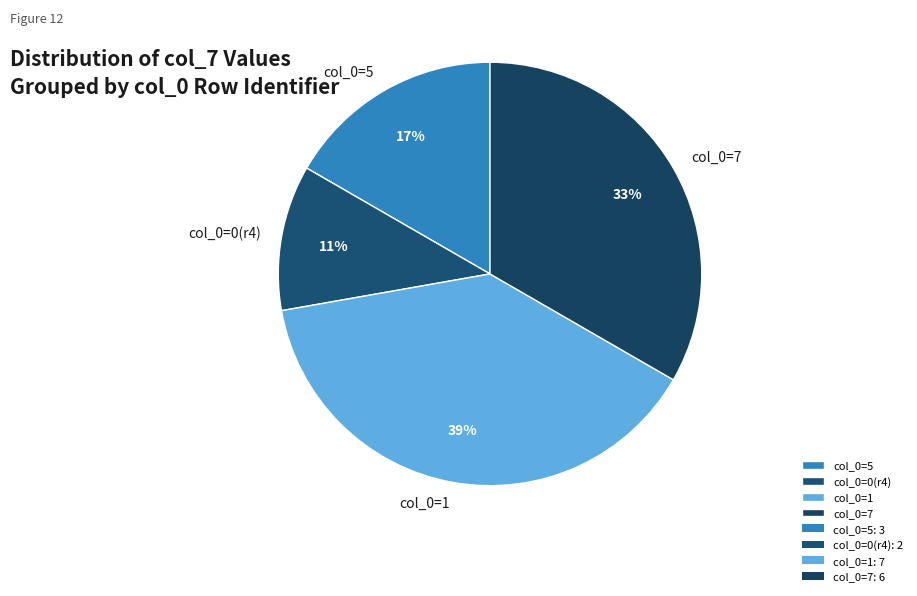

Is there a majority slice in this chart?

No